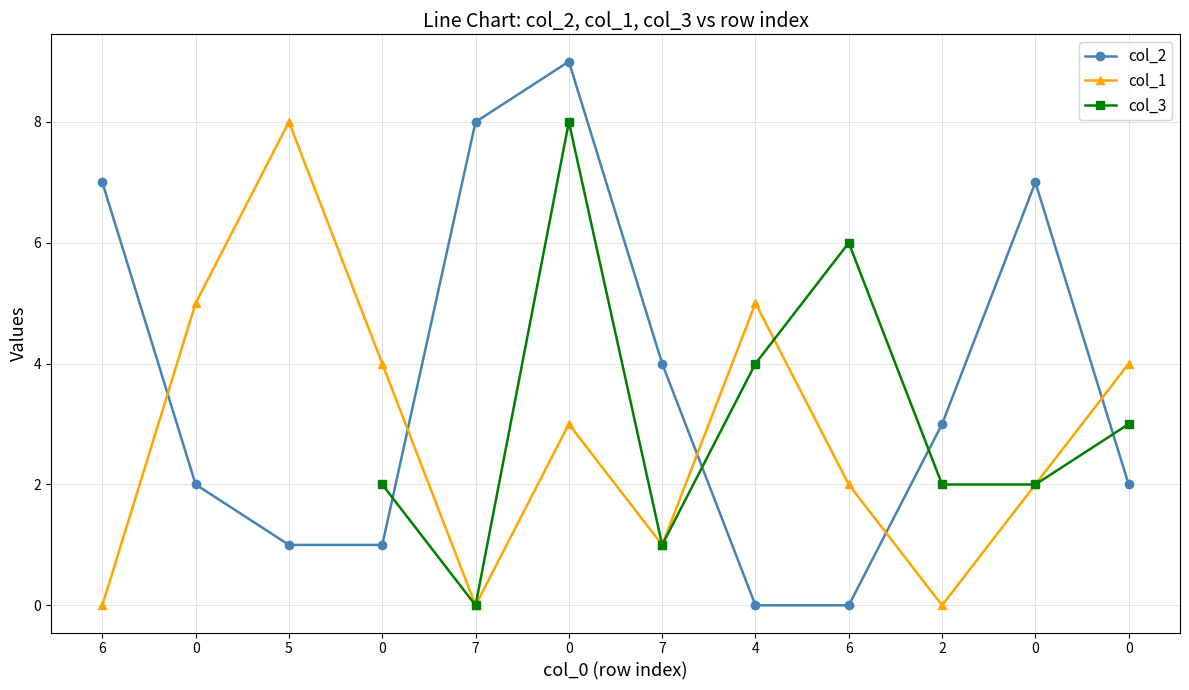

Which has a higher value, 0 or 7?

7